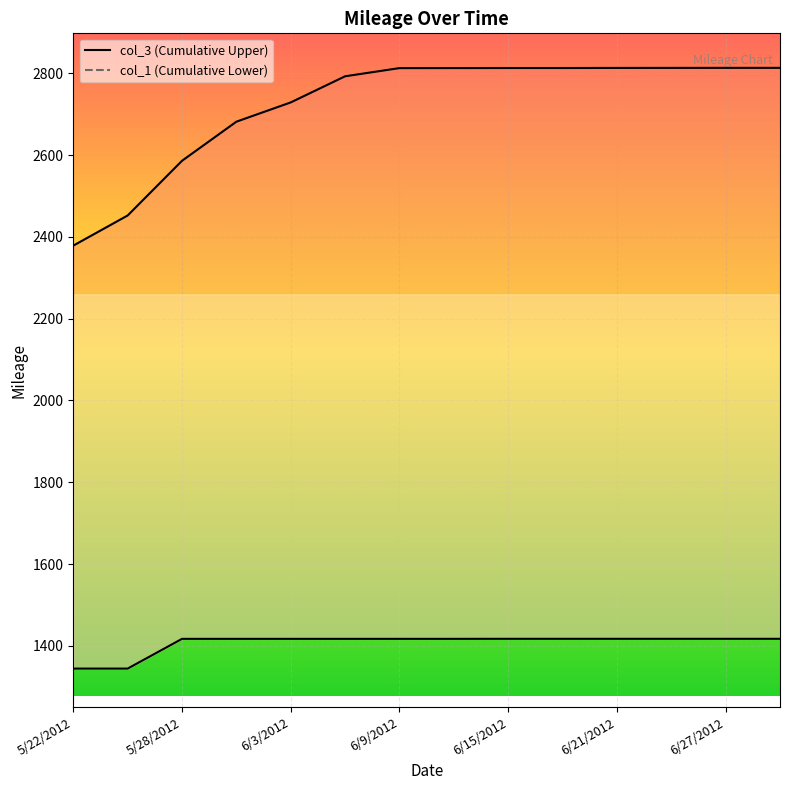

What is the difference between the second highest and minimum values in the col_3 series?

434.6